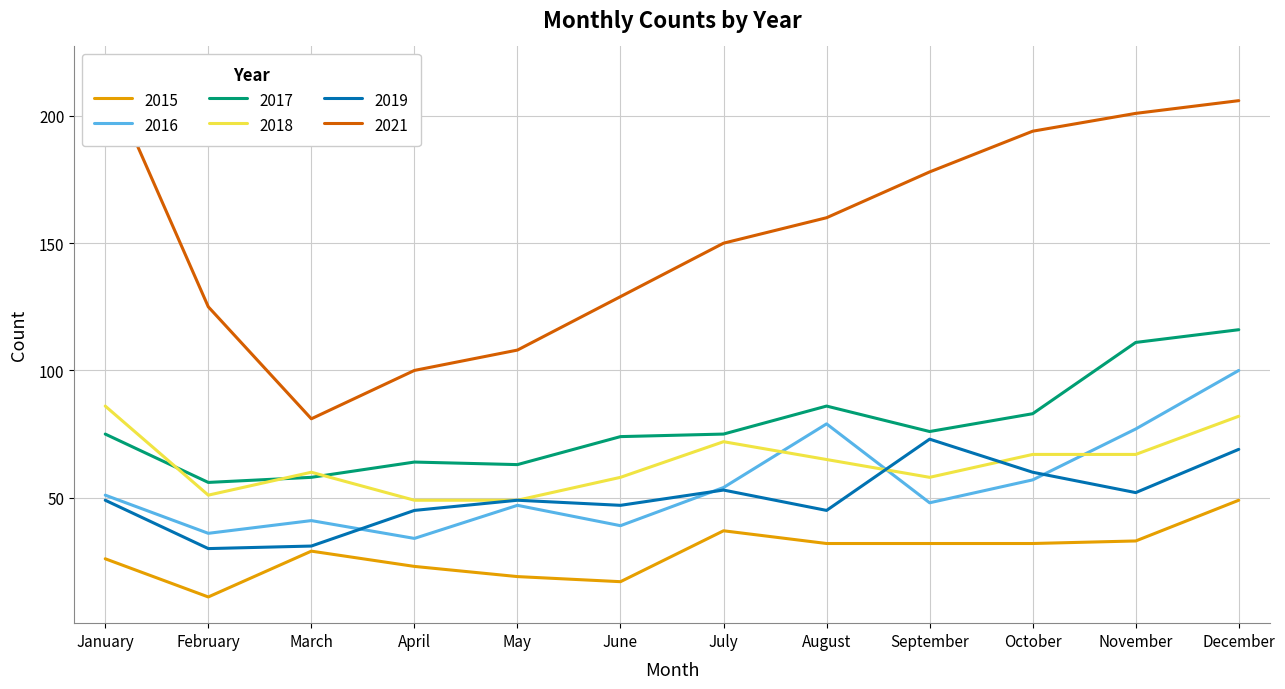

The 2021 series shows 192 at June. True or false?

False